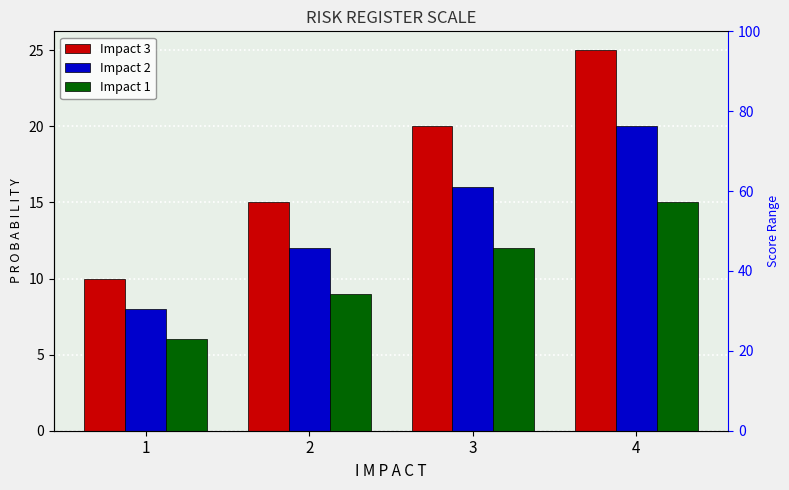

Rank the categories by Impact 1 value from lowest to highest.

1, 2, 3, 4